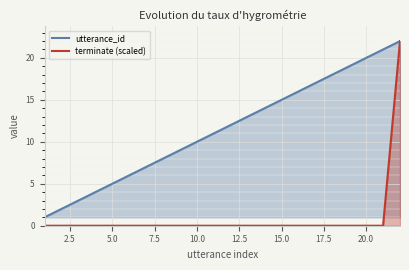

What is the maximum value for utterance_id?

22